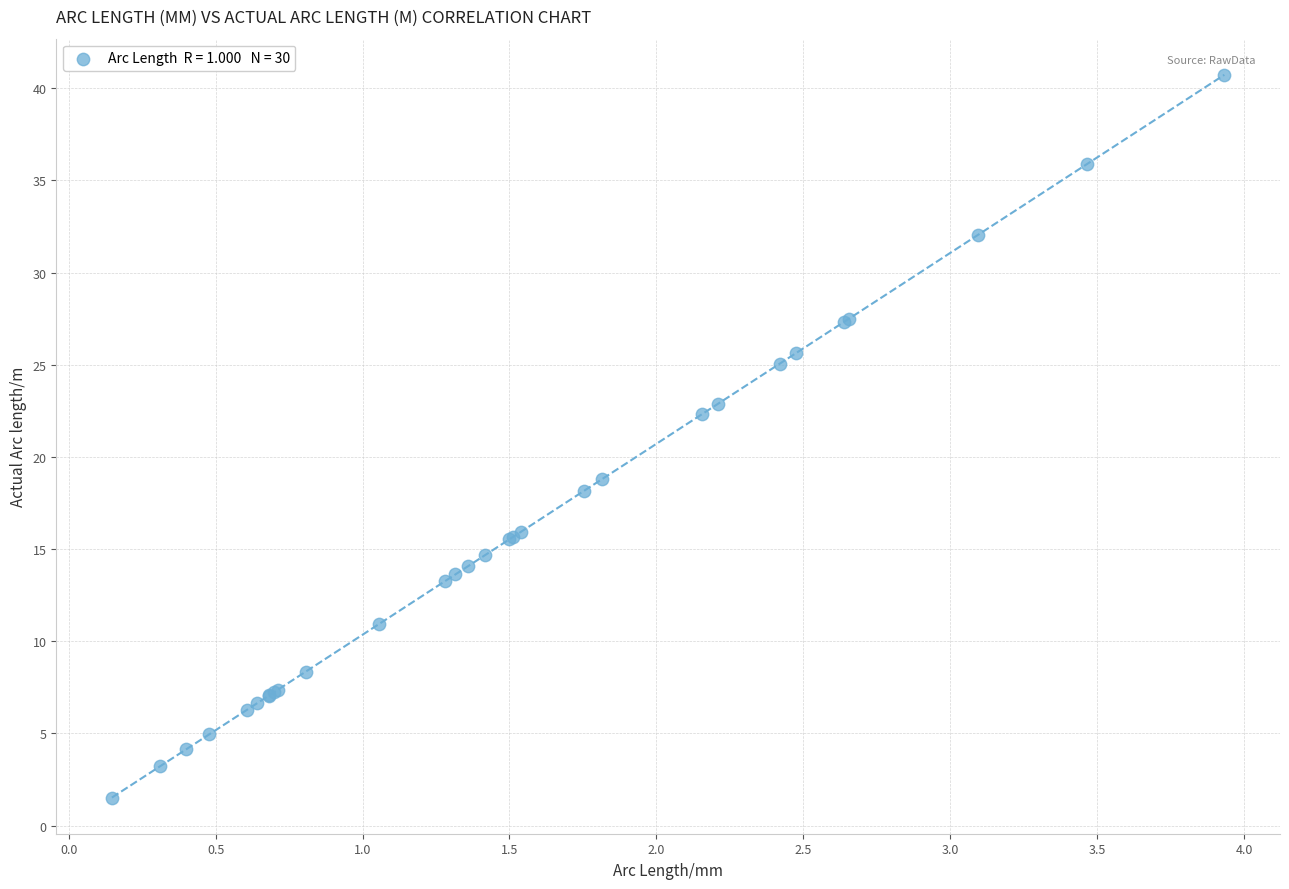

What Y value in the scatter plot is closest to 21?

22.3